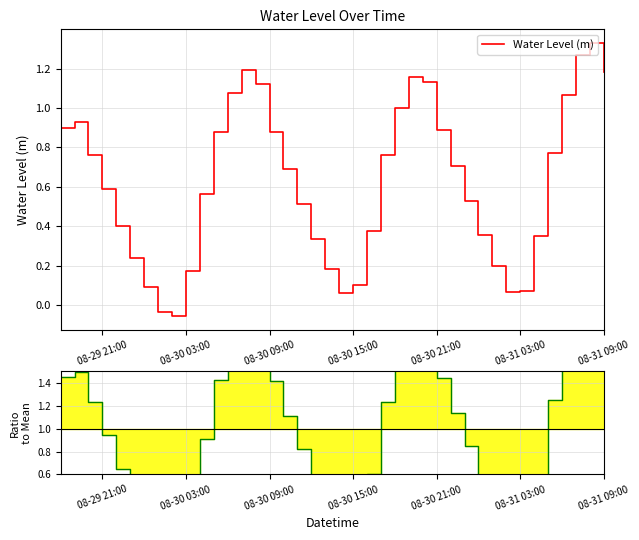

Reading right to left, what are all the values shown in this chart?

Water Level (m): 1.2	1.3	1.3	1.1	0.8	0.3	0.1	0.1	0.2	0.4	0.5	0.7	0.9	1.1	1.2	1.0	0.8	0.4	0.1	0.1	0.2	0.3	0.5	0.7	0.9	1.1	1.2	1.1	0.9	0.6	0.2	-0.1	-0.0	0.1	0.2	0.4	0.6	0.8	0.9	0.9
MC/Data: 1.9	2.1	2.0	1.7	1.2	0.6	0.1	0.1	0.3	0.6	0.8	1.1	1.4	1.8	1.9	1.6	1.2	0.6	0.2	0.1	0.3	0.5	0.8	1.1	1.4	1.8	1.9	1.7	1.4	0.9	0.3	-0.1	-0.1	0.1	0.4	0.6	0.9	1.2	1.5	1.5